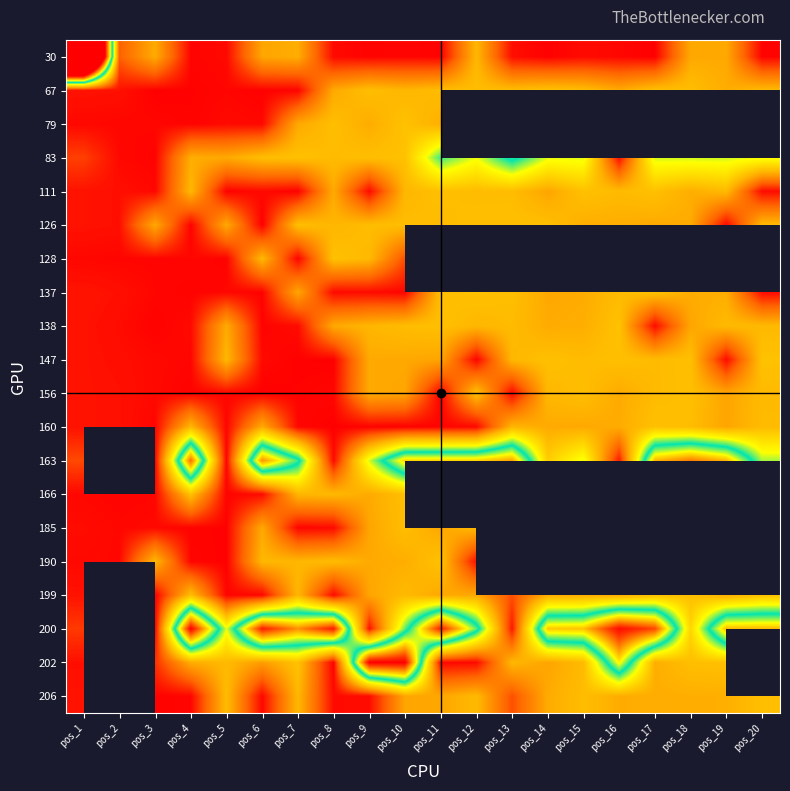

Is the value of 147 at pos_10 greater than the value of 206 at pos_19?

No